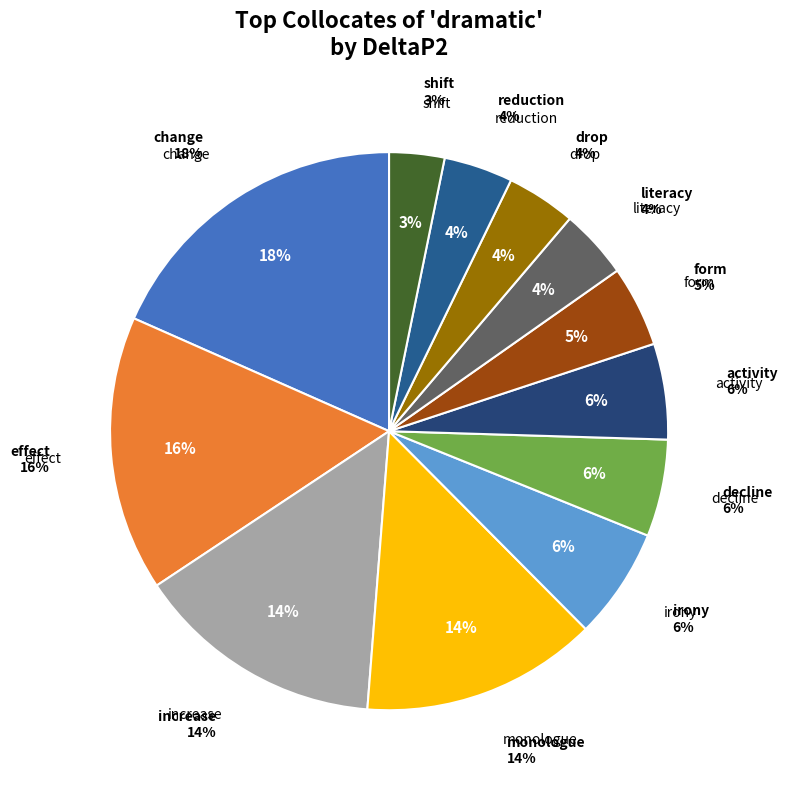

Is it true that literacy is 4% of the pie?

True